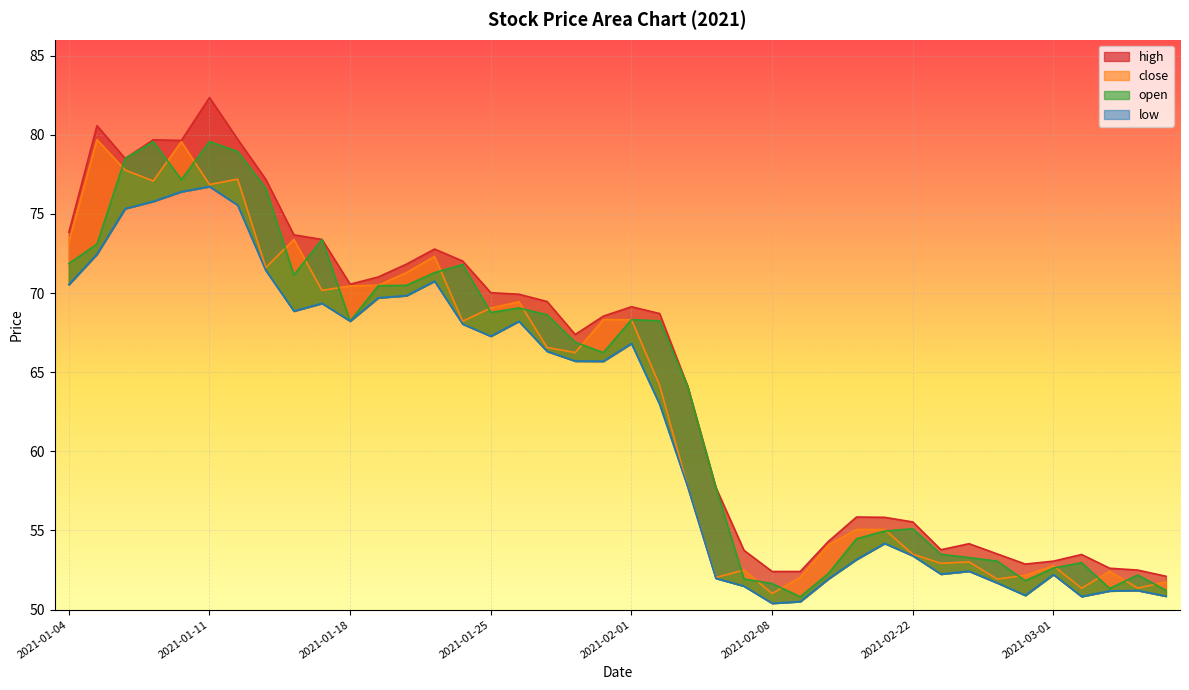

Which series has the largest total across all categories?

high